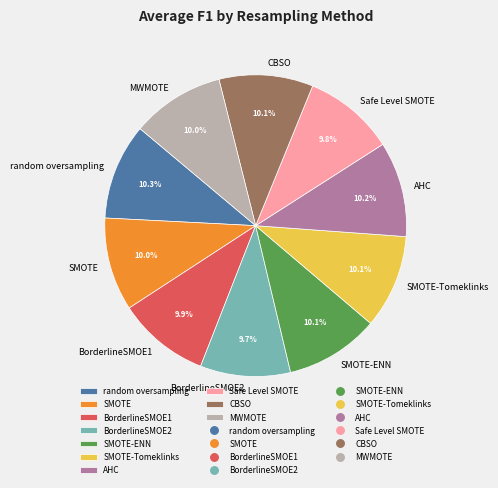

What portion of the pie excludes SMOTE-Tomeklinks?

89.9%